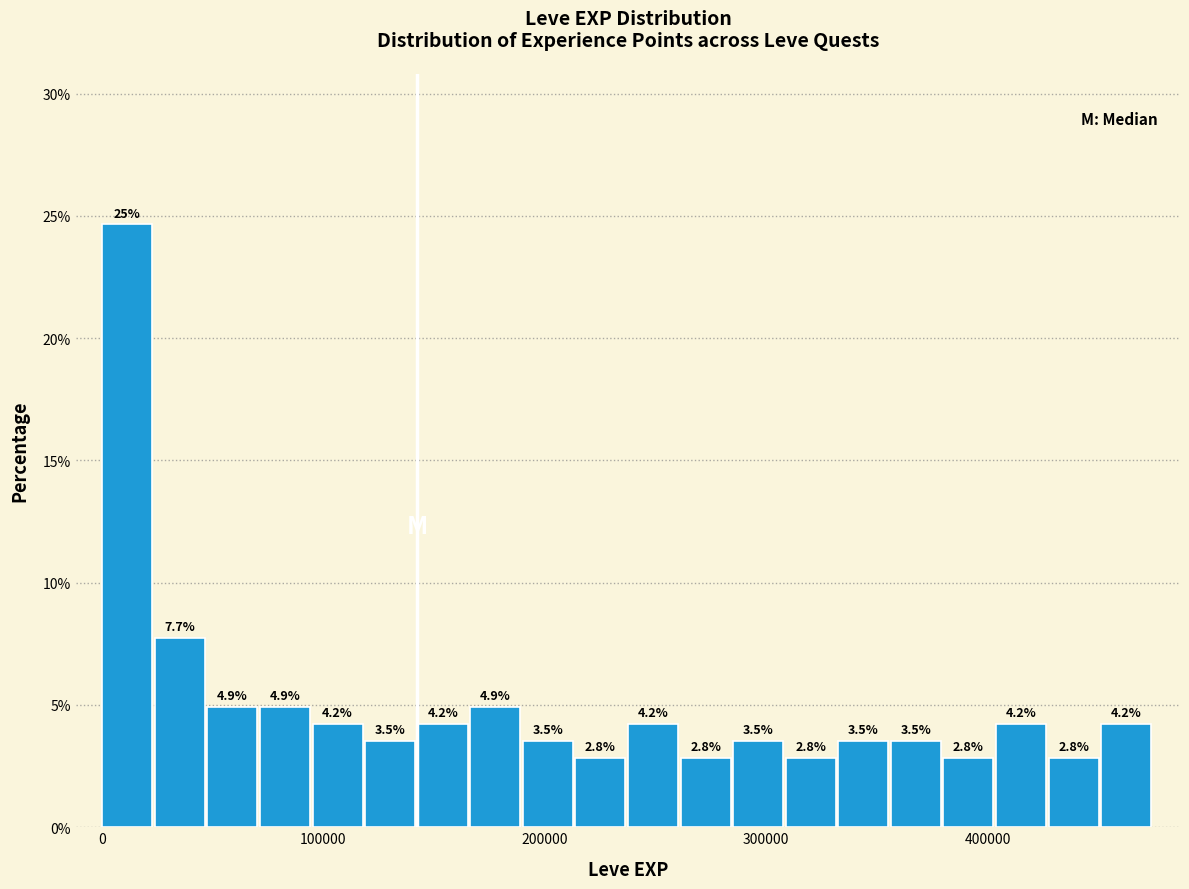

Around what value on the x-axis is the tallest bar? Give the approximate position of its centre, as read against the axis.

10000